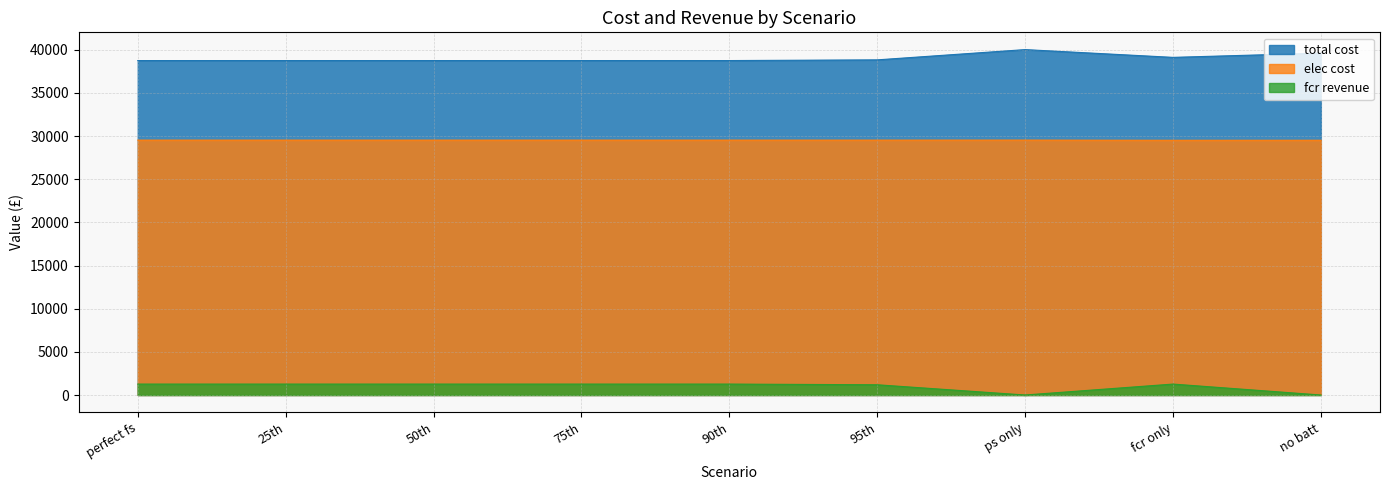

Between perfect fs and 90th, which series saw the biggest shift?

total cost